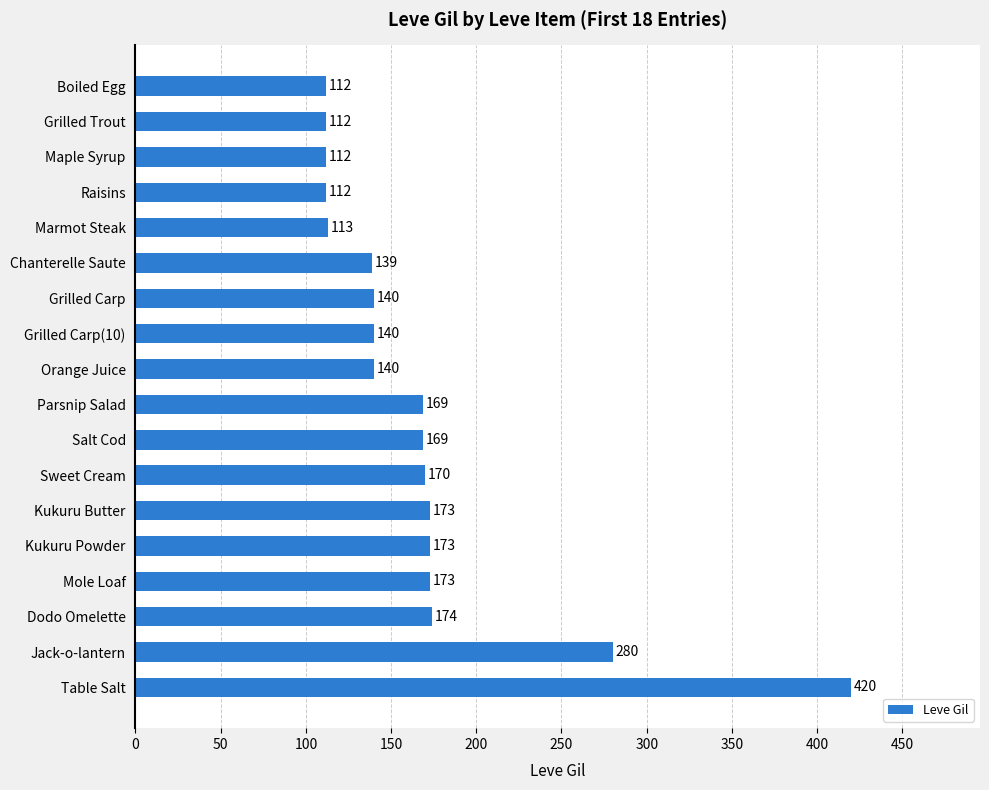

True or false: the data shows 113 at Marmot Steak.

True